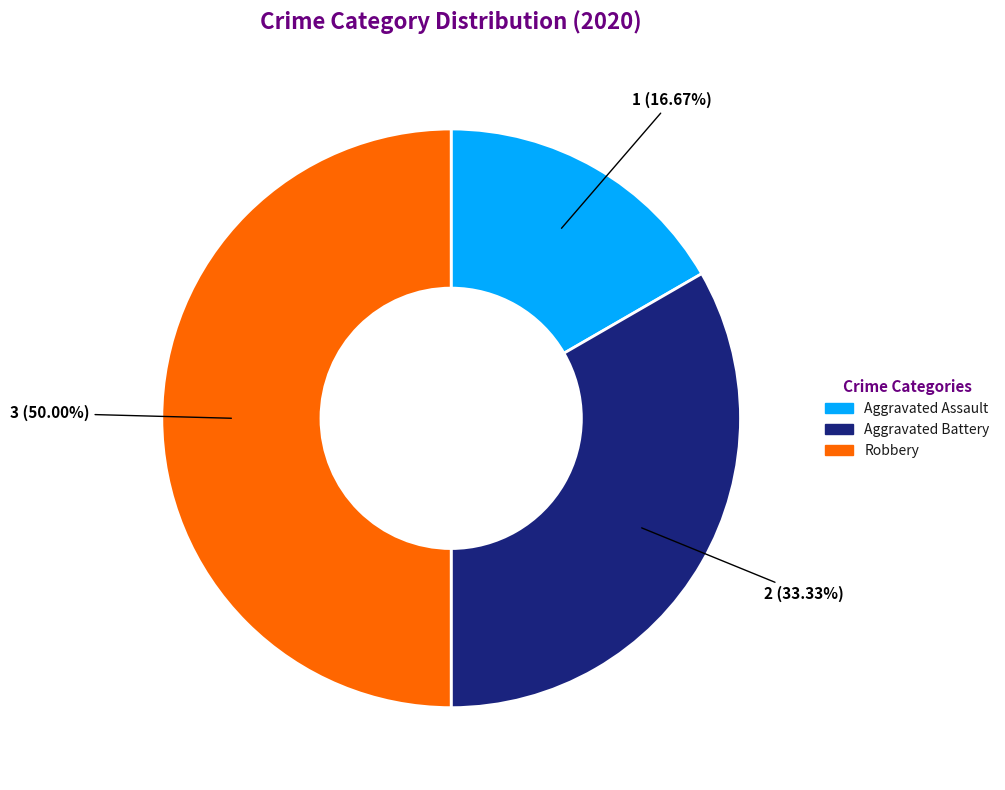

Approximately how many times larger is the value at Aggravated Battery compared to Robbery?

0.7